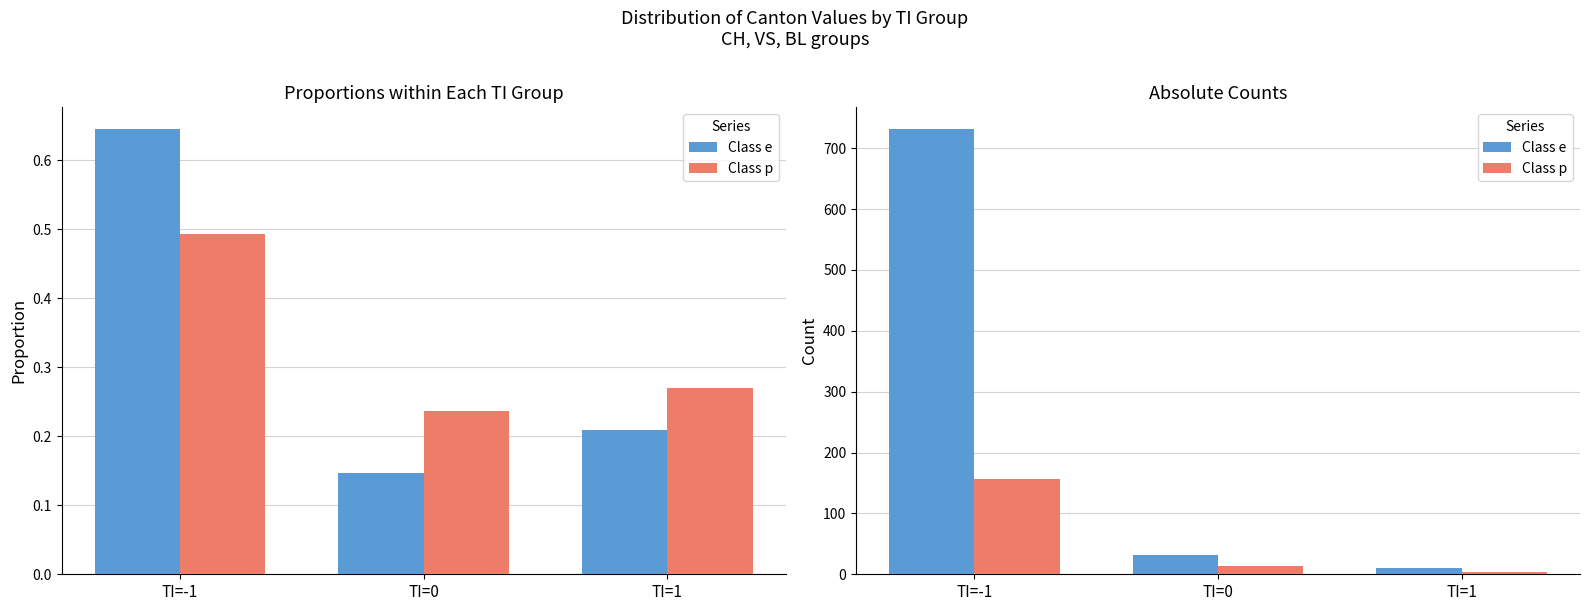

The Class p series shows 14 at TI=0. True or false?

True